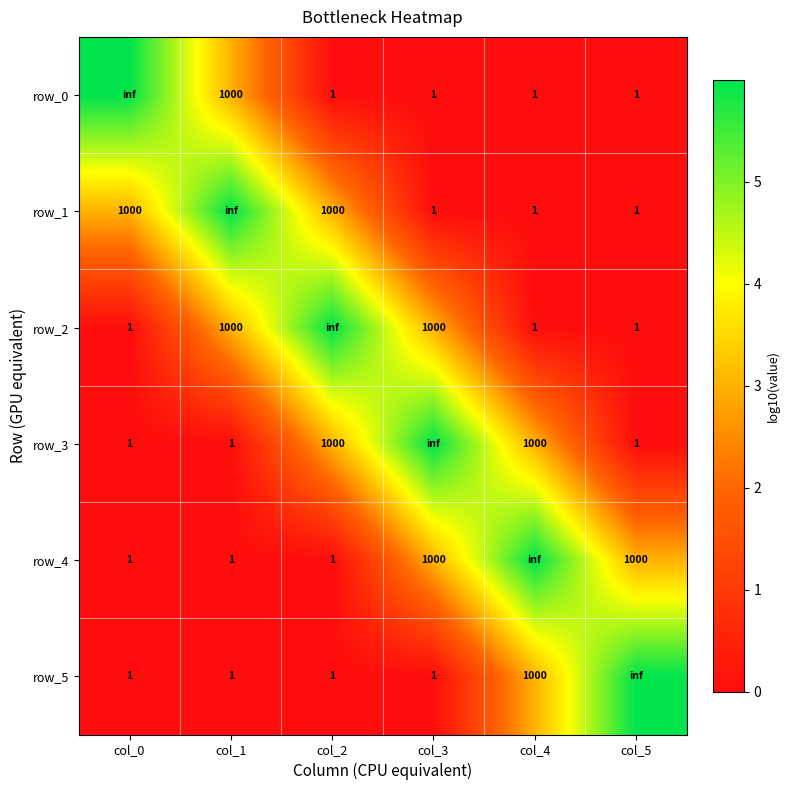

How many data points does each series have?

6